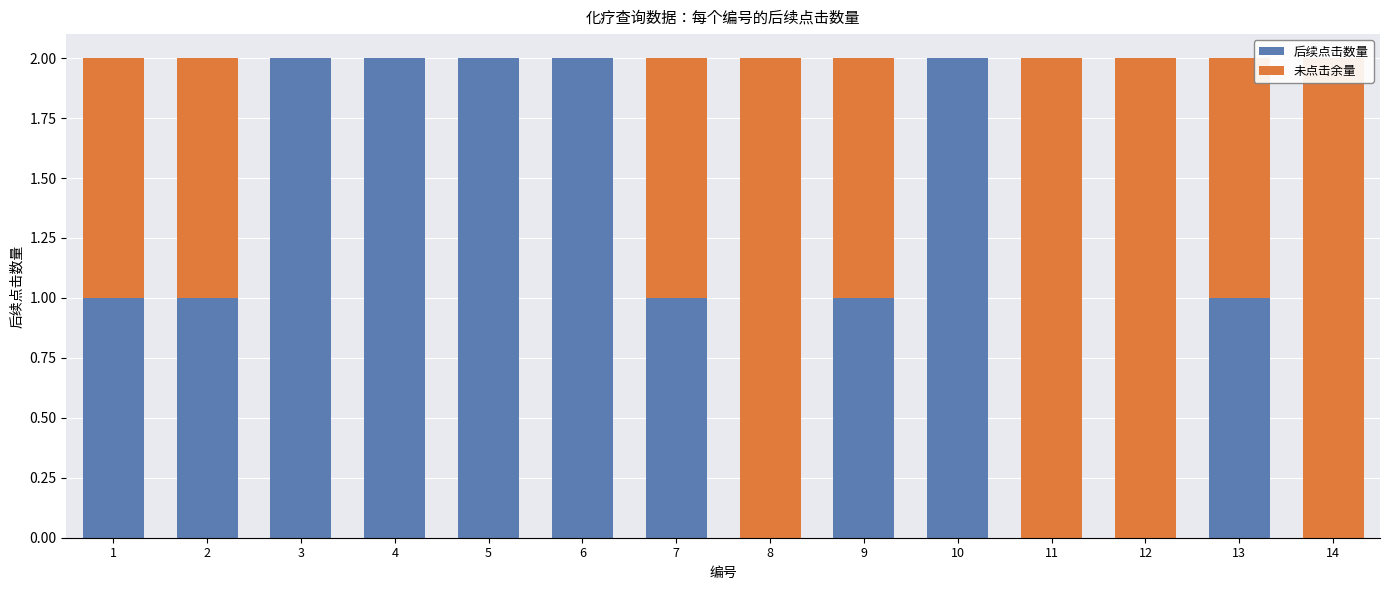

Which series has the widest spread of values?

后续点击数量